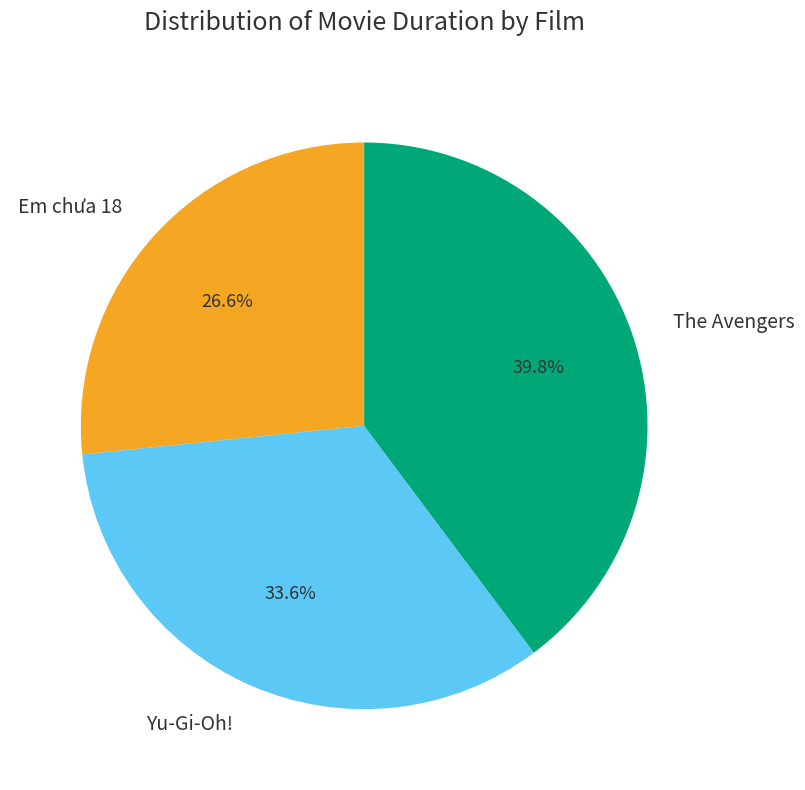

The The Avengers slice represents 26% of the pie. True or false?

False